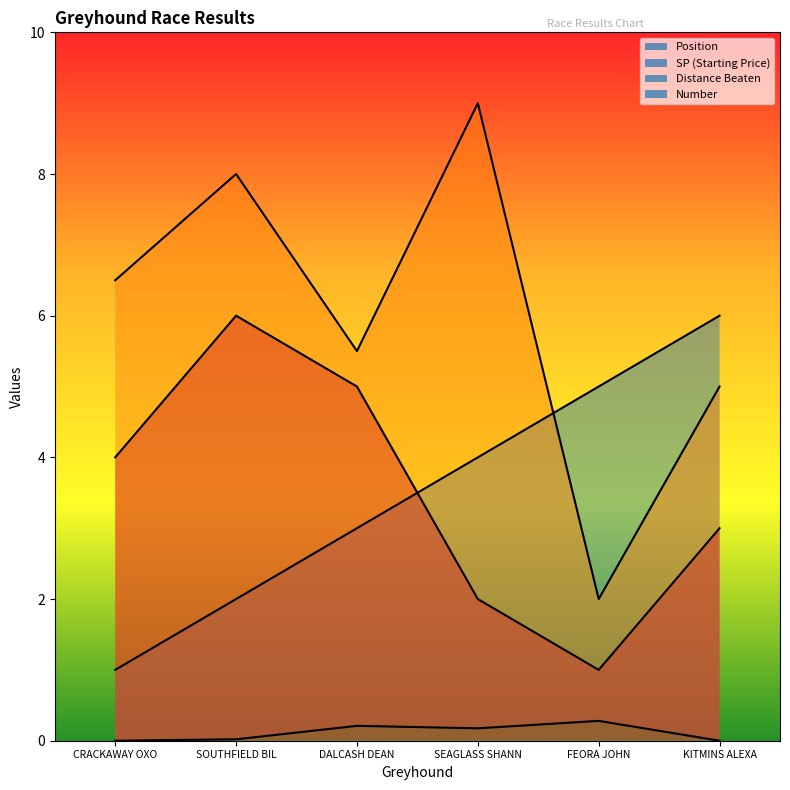

What is the approximate value of number at FEORA JOHN?

1.0